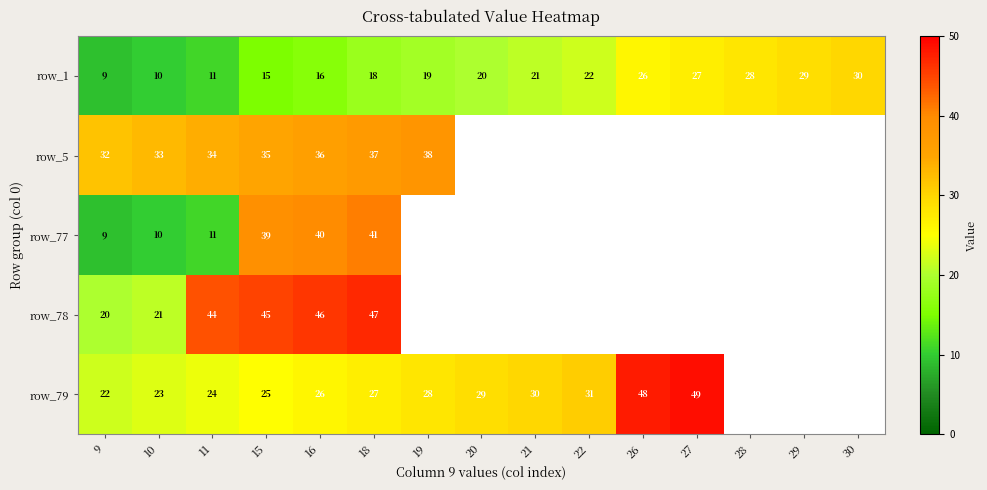

What is the difference between the highest and lowest values at 15?

30